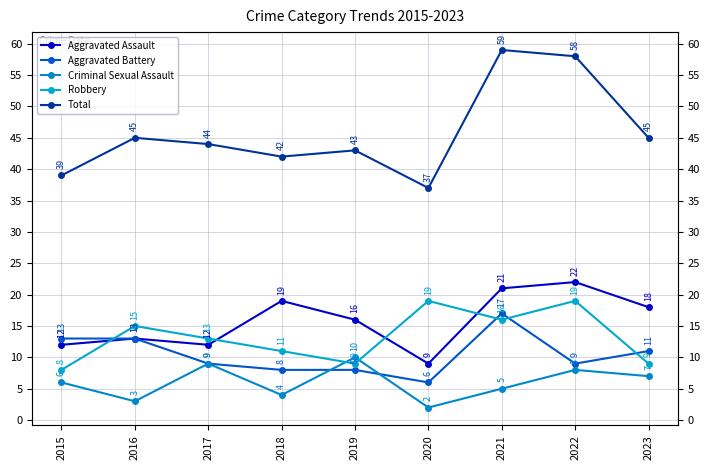

What is the value of the Aggravated Assault point at the 4th from the left?

19